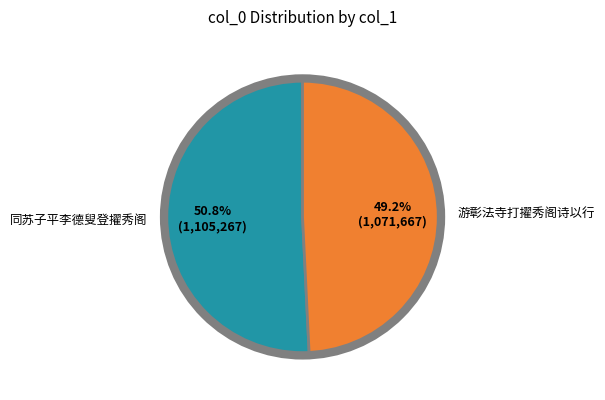

Approximately how many times larger is the value at 同苏子平李德叟登擢秀阁 compared to 游彰法寺打擢秀阁诗以行?

1.0